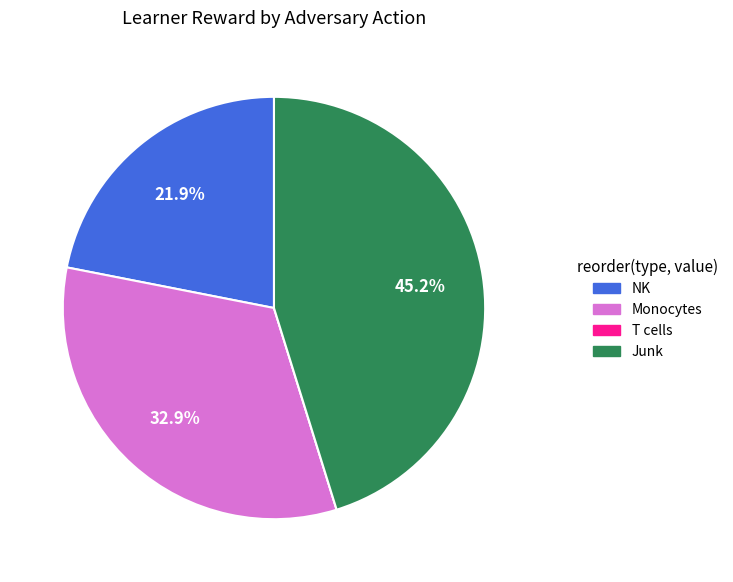

Which slice is the largest?

Junk